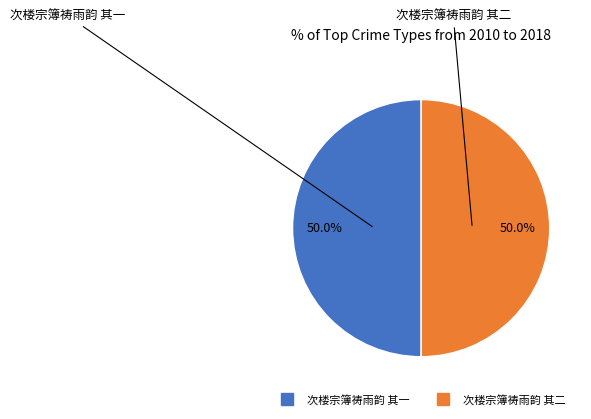

Combined, do 次楼宗簿祷雨韵 其一 and 次楼宗簿祷雨韵 其二 account for over 50%?

Yes